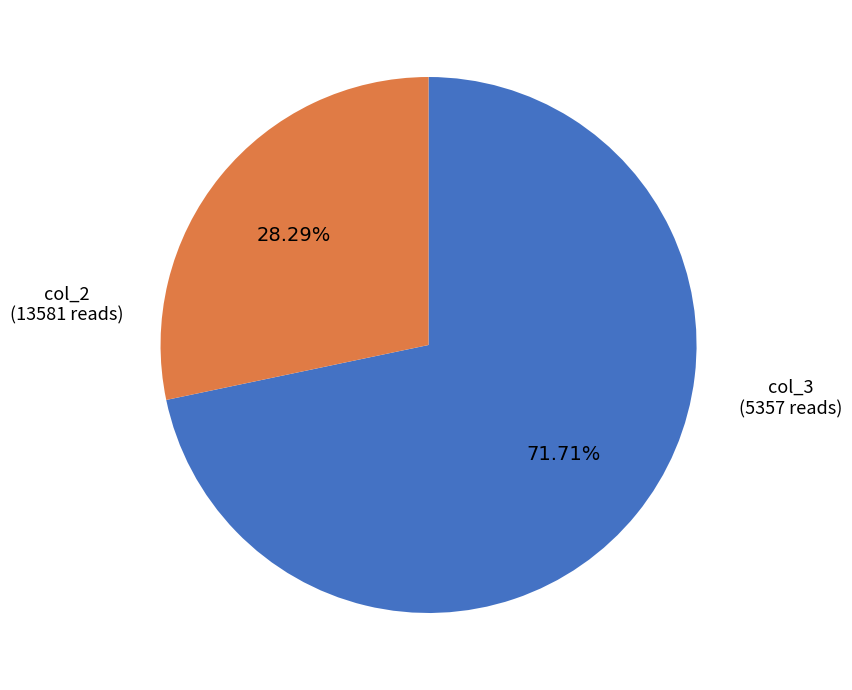

Is there any slice that represents more than half of the pie?

Yes